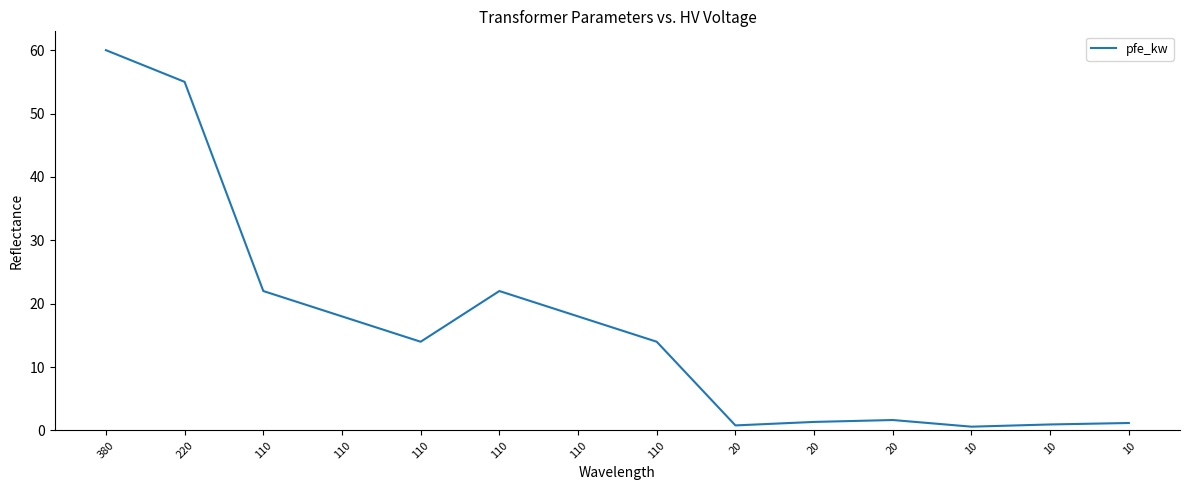

What is the greatest value displayed?

60.0